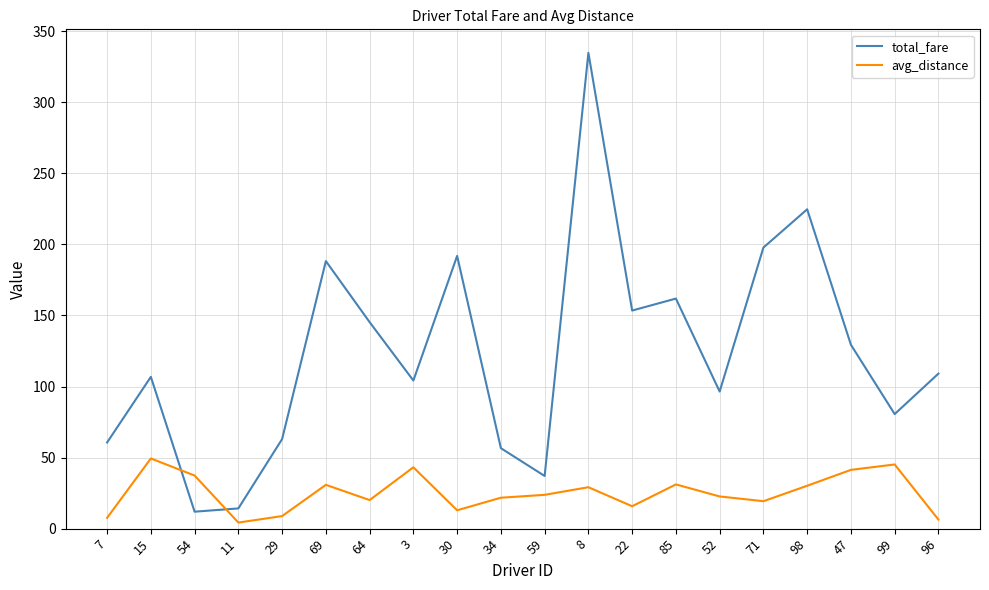

What is the spread (max minus min) of values at 30?

179.0